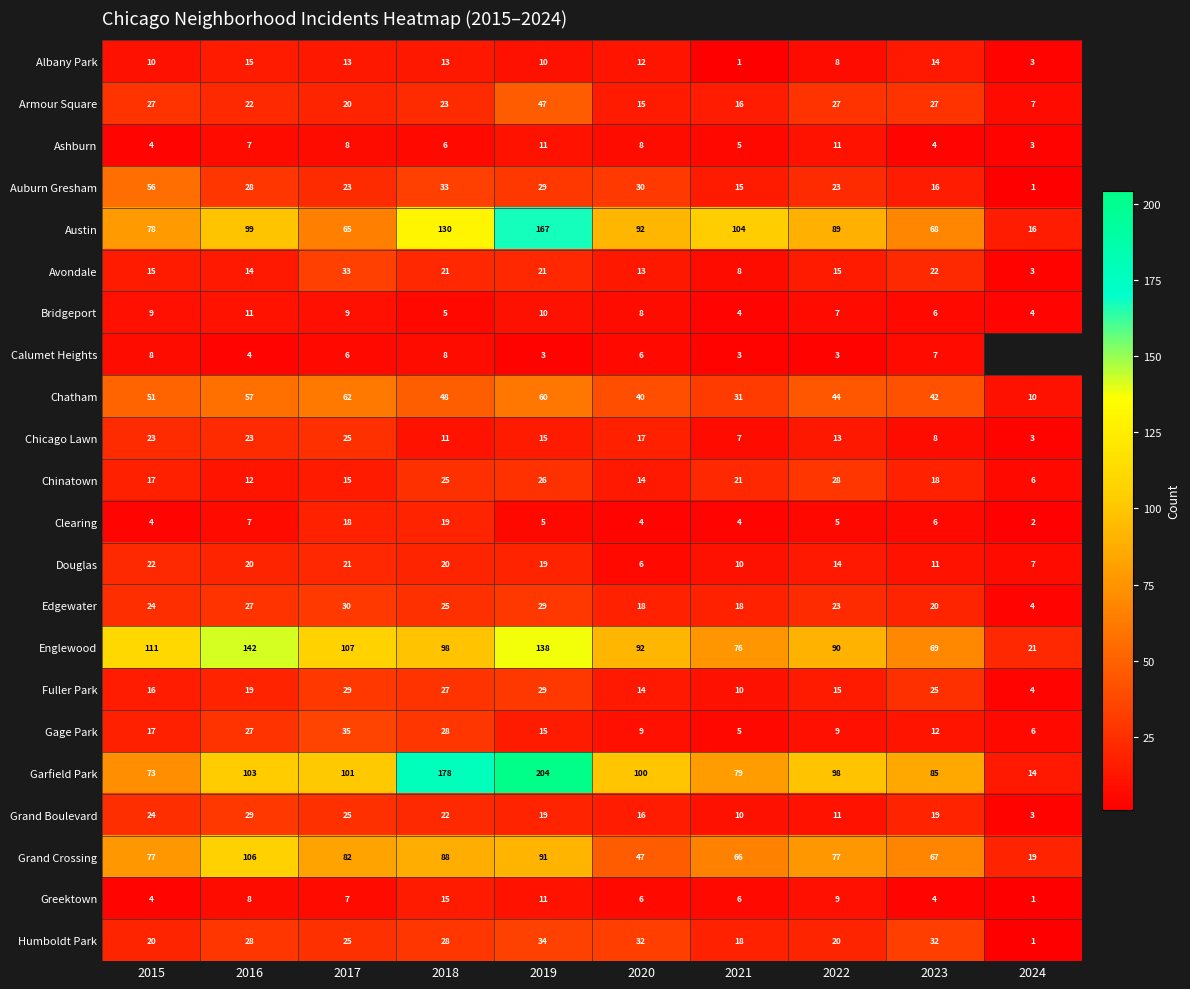

The Grand Crossing series shows 91 at 2019. True or false?

True